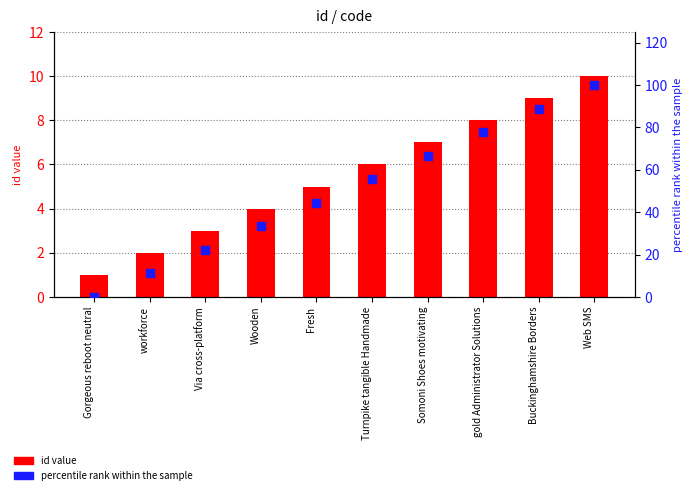

Which series has the largest Y range (max minus min)?

percentile rank within the sample